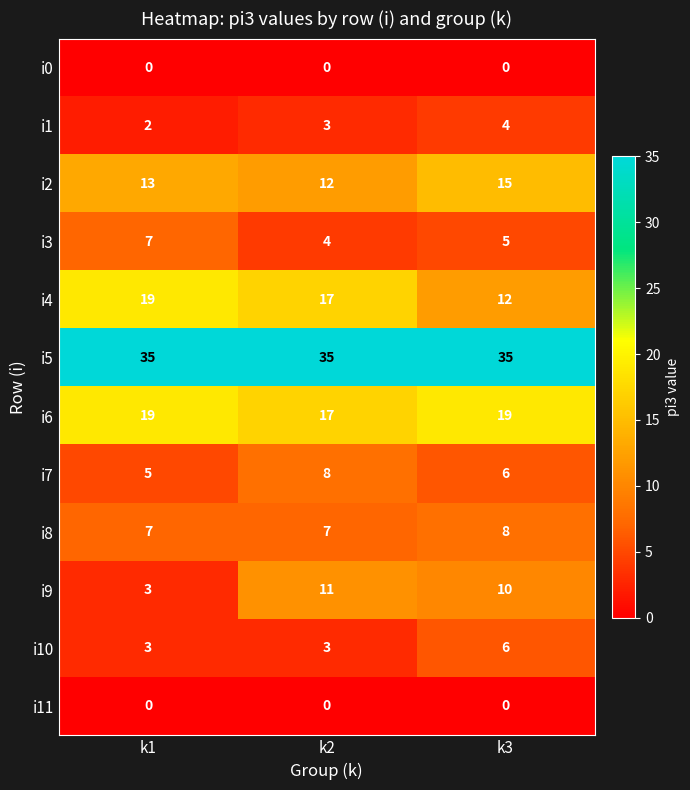

Between k2 and k3, which series saw the biggest shift?

i4